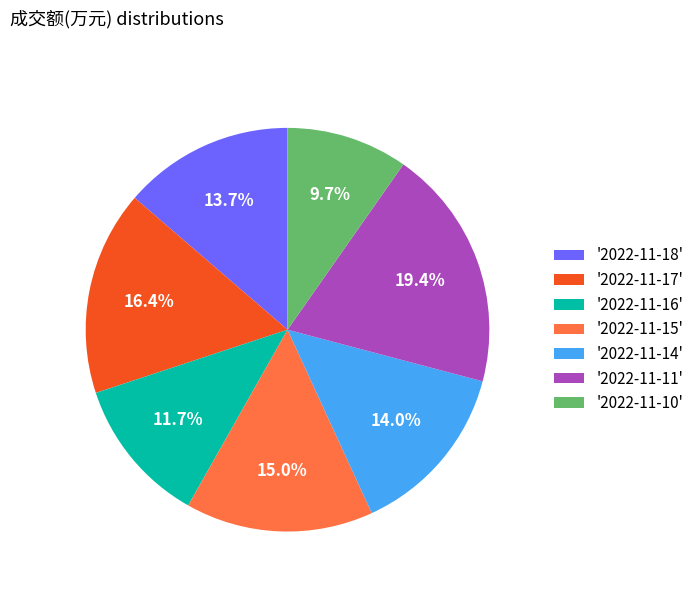

Do '2022-11-18' and '2022-11-17' together represent more than half of the pie?

No